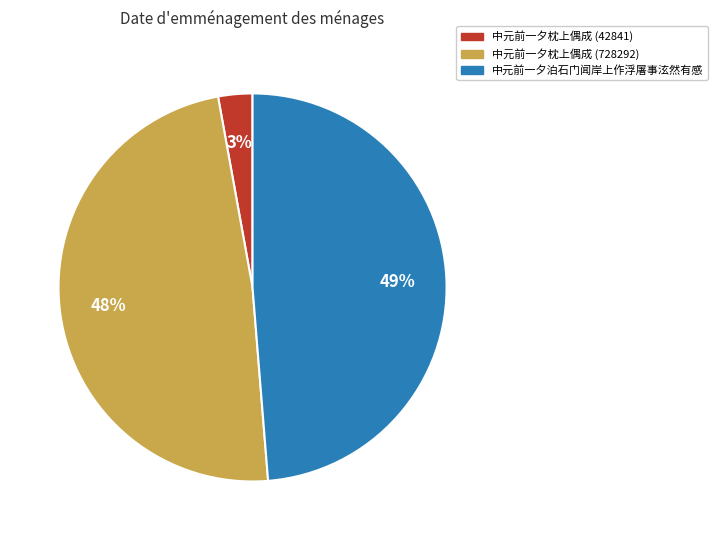

Approximately how many times larger is the value at 中元前一夕枕上偶成 (728292) compared to 中元前一夕泊石门闻岸上作浮屠事泫然有感?

1.0